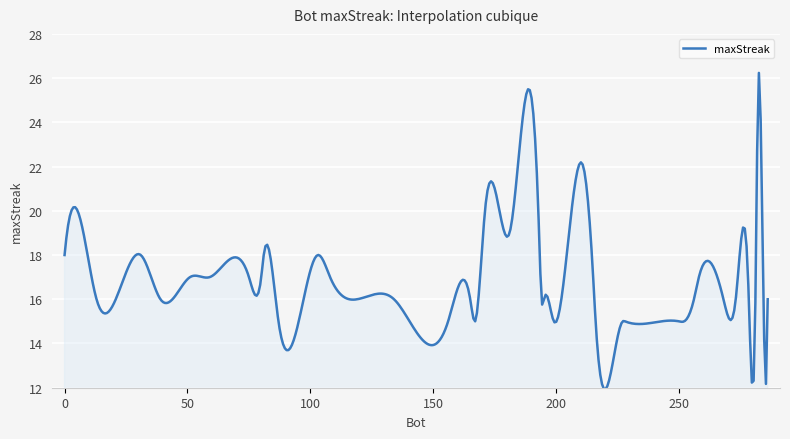

What is the difference between the maximum and minimum values?

14.3